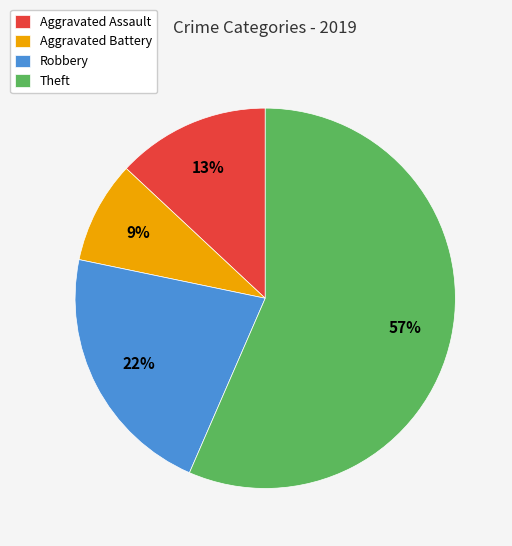

Which slice is the smallest?

Aggravated Battery